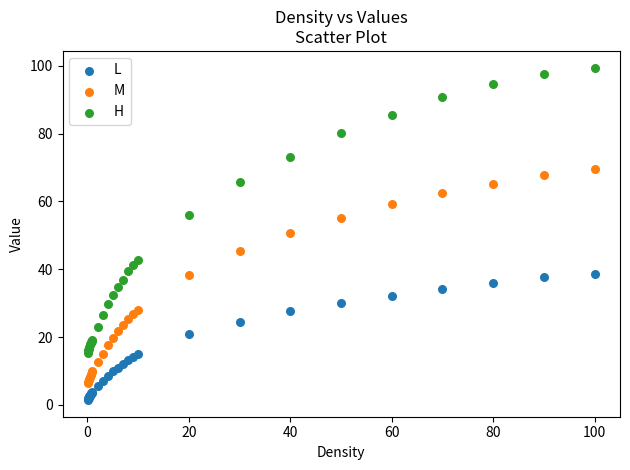

Which series has the widest spread of Y values?

H